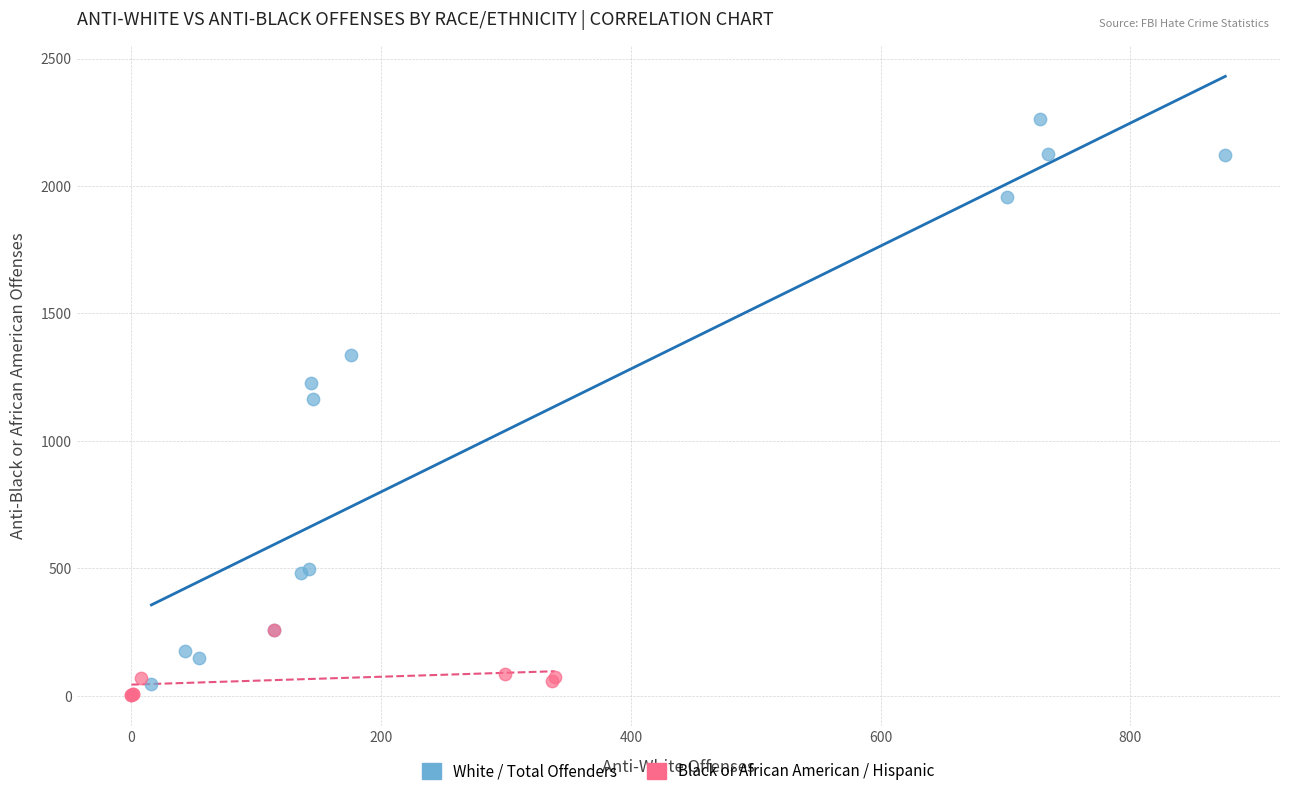

Which series has the widest spread of Y values?

White / Total Offenders